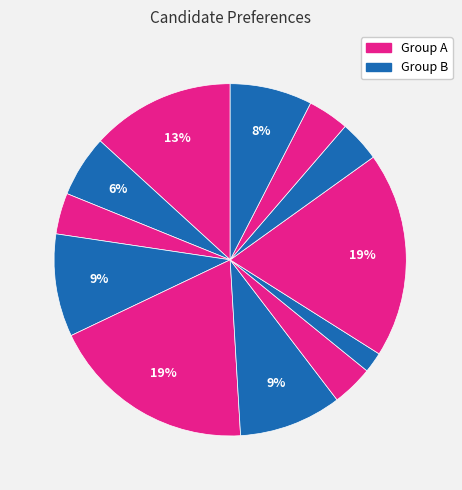

Count the number of slices in the pie.

12